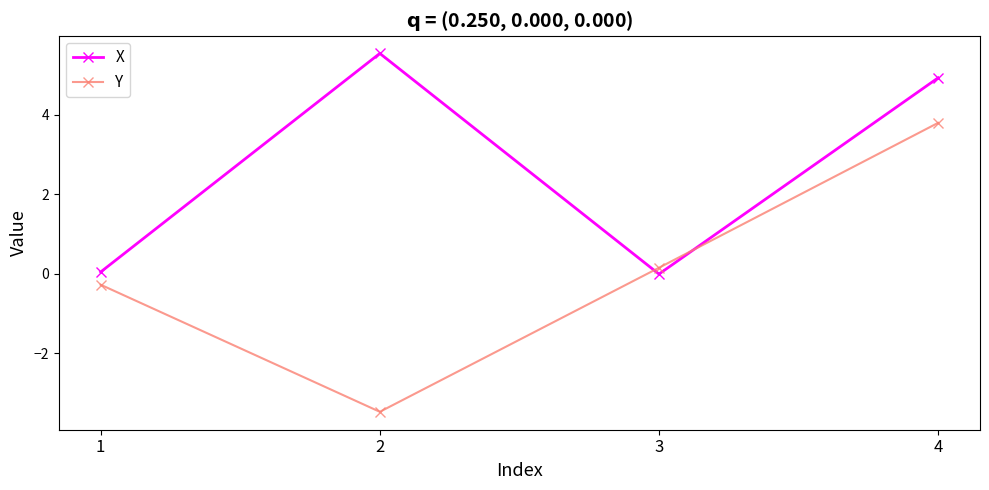

At 2, list the series in order from smallest to largest.

Y, X